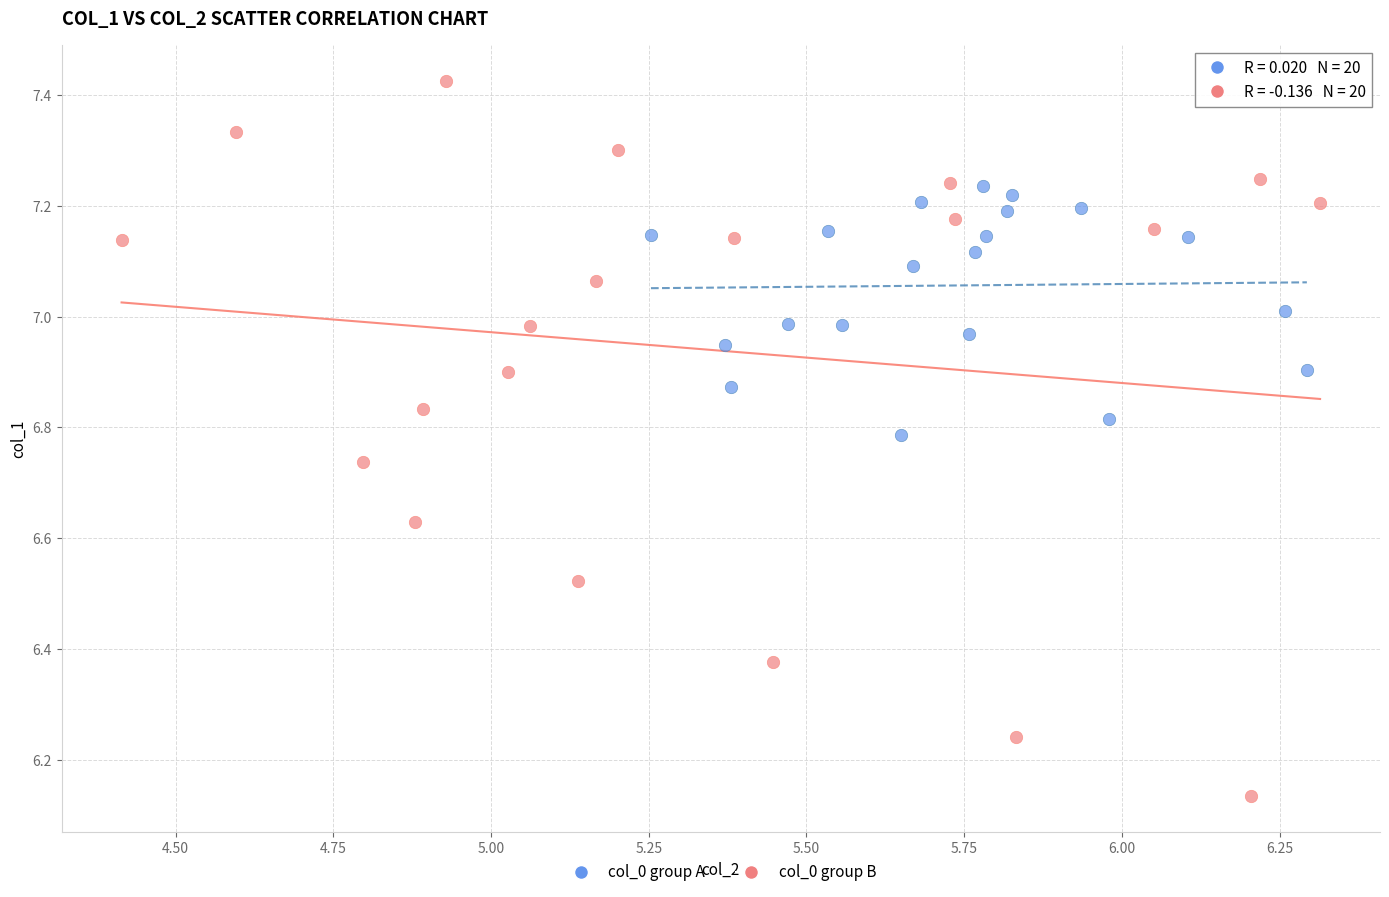

Which series has the widest spread of Y values?

col_0 group B